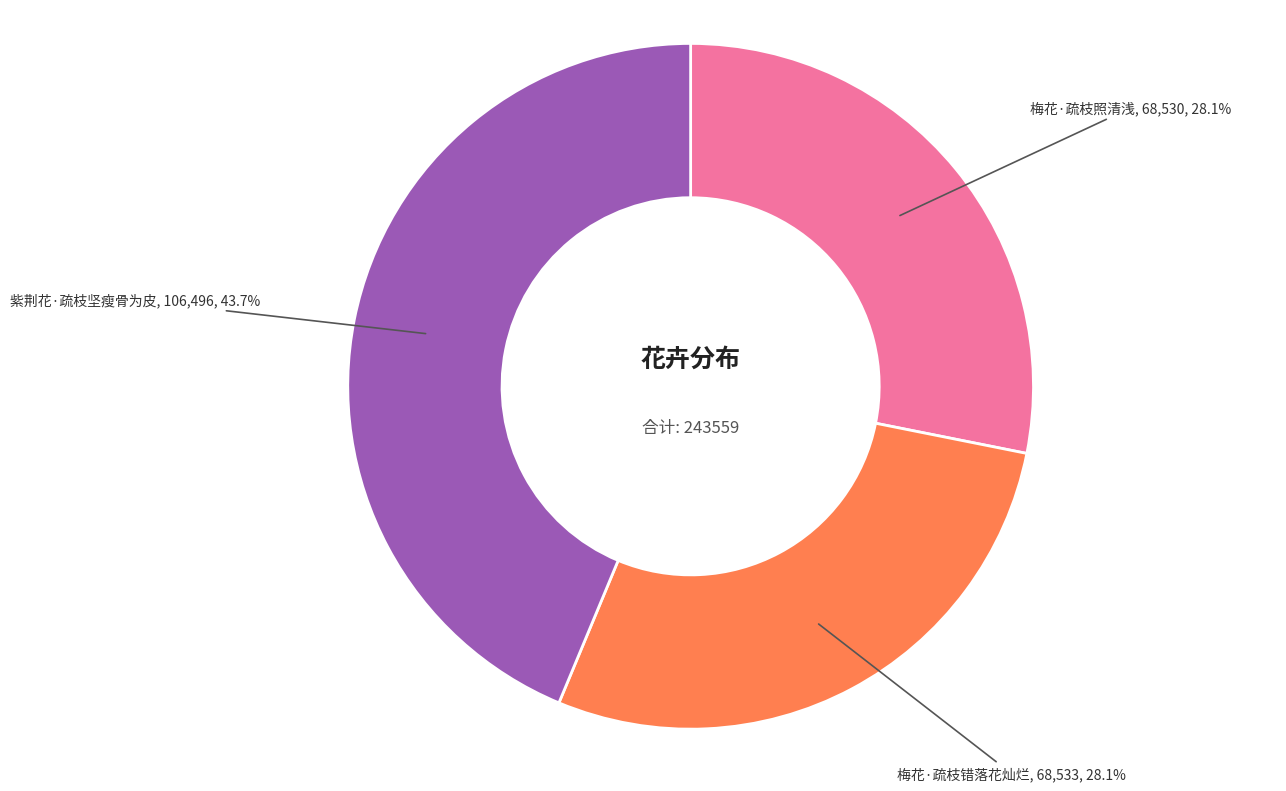

How many segments does this pie chart have?

3